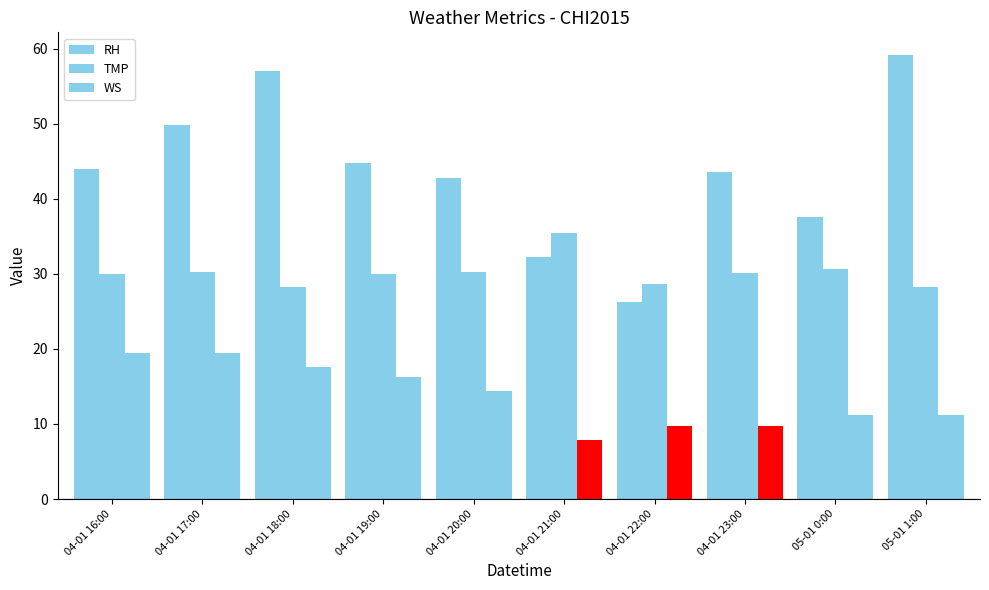

At how many categories does at least one series exceed 23?

10